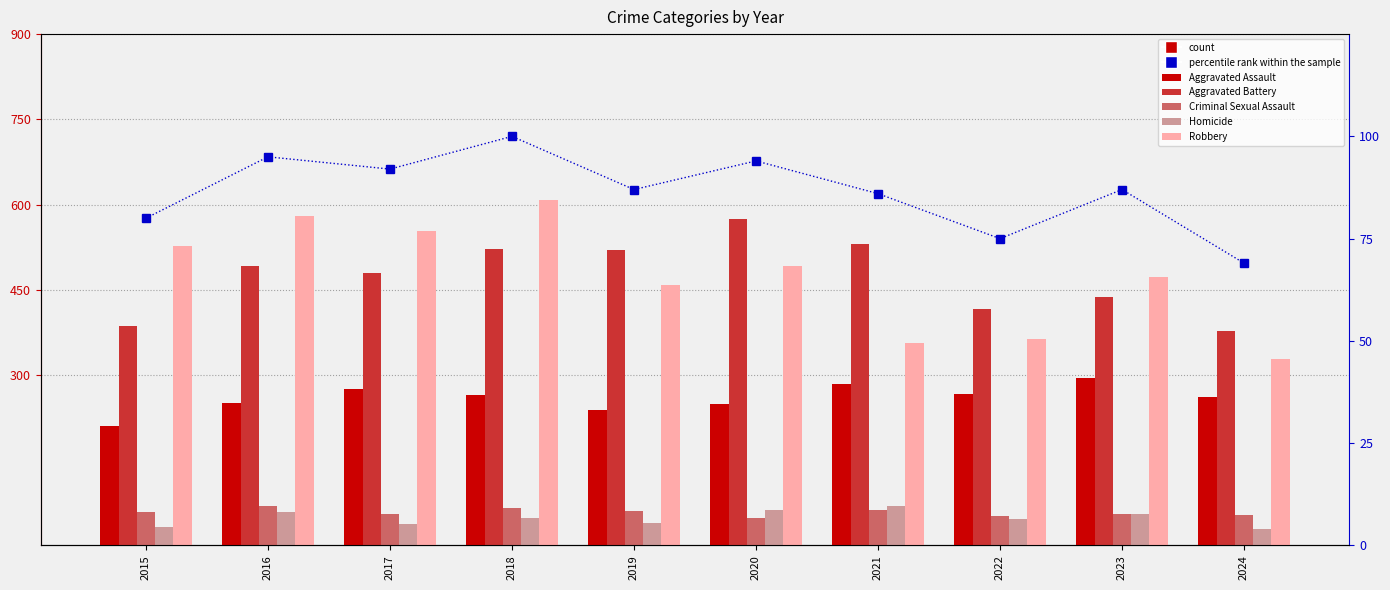

At which label does percentile rank within the sample reach its minimum?

2024